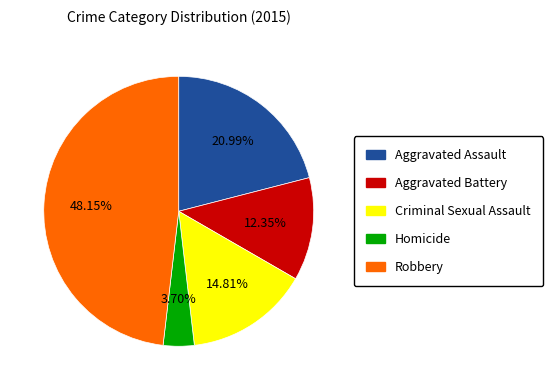

Is Robbery the majority of the pie?

No